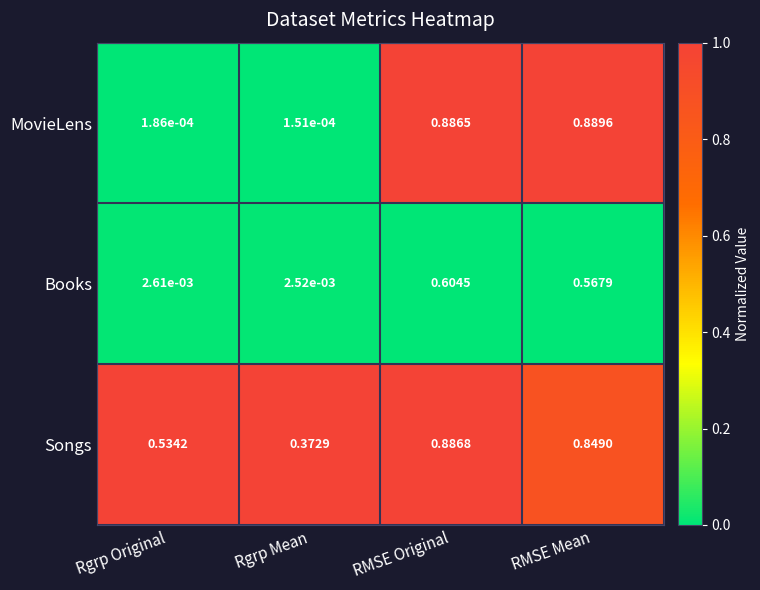

Between Rgrp Original and Rgrp Mean, which series saw the biggest shift?

Songs